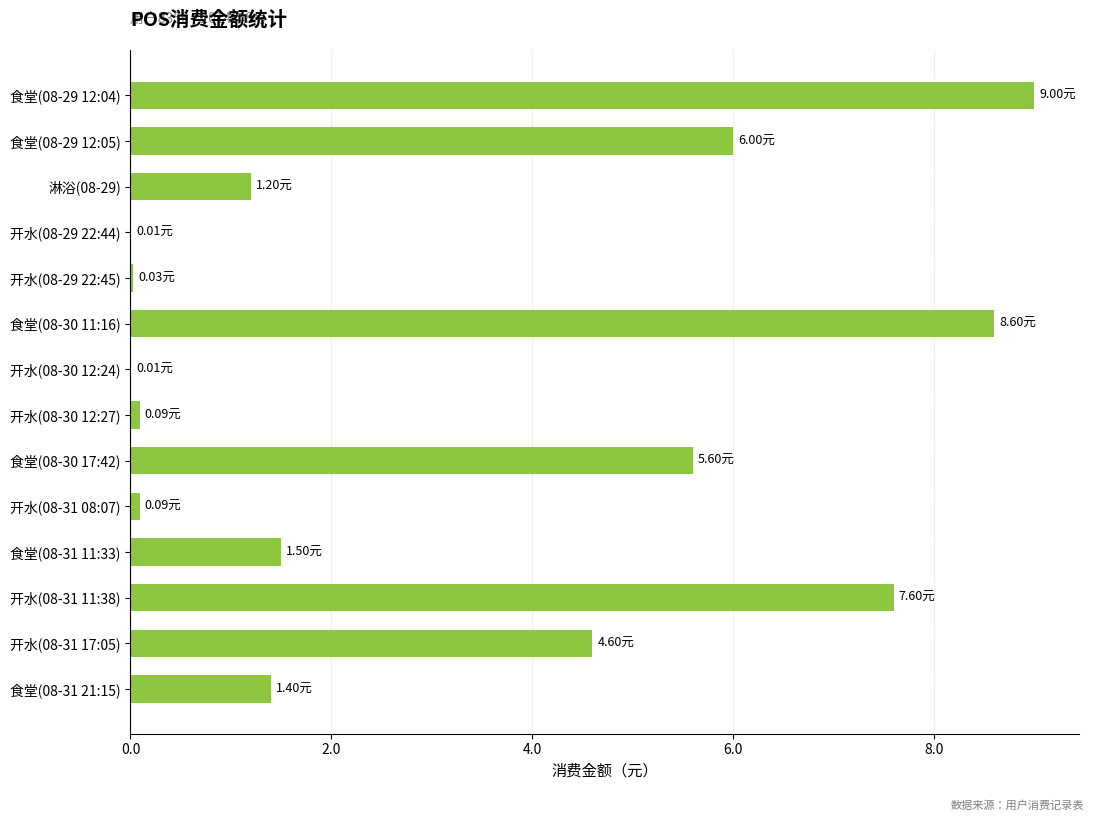

Between 食堂(08-30 11:16) and 淋浴(08-29), which is larger?

食堂(08-30 11:16)